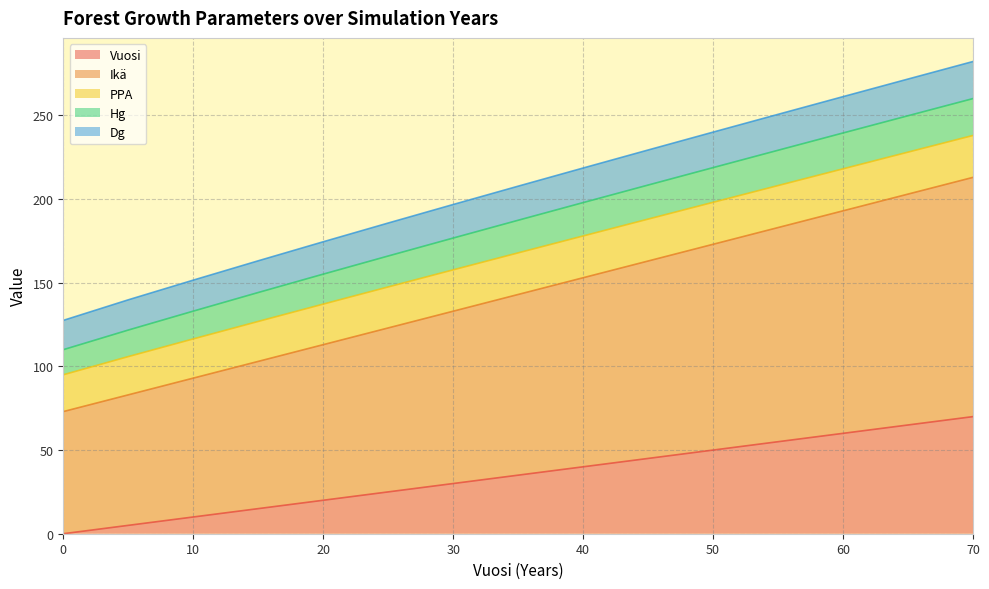

How many values in the Vuosi series are below 35?

7